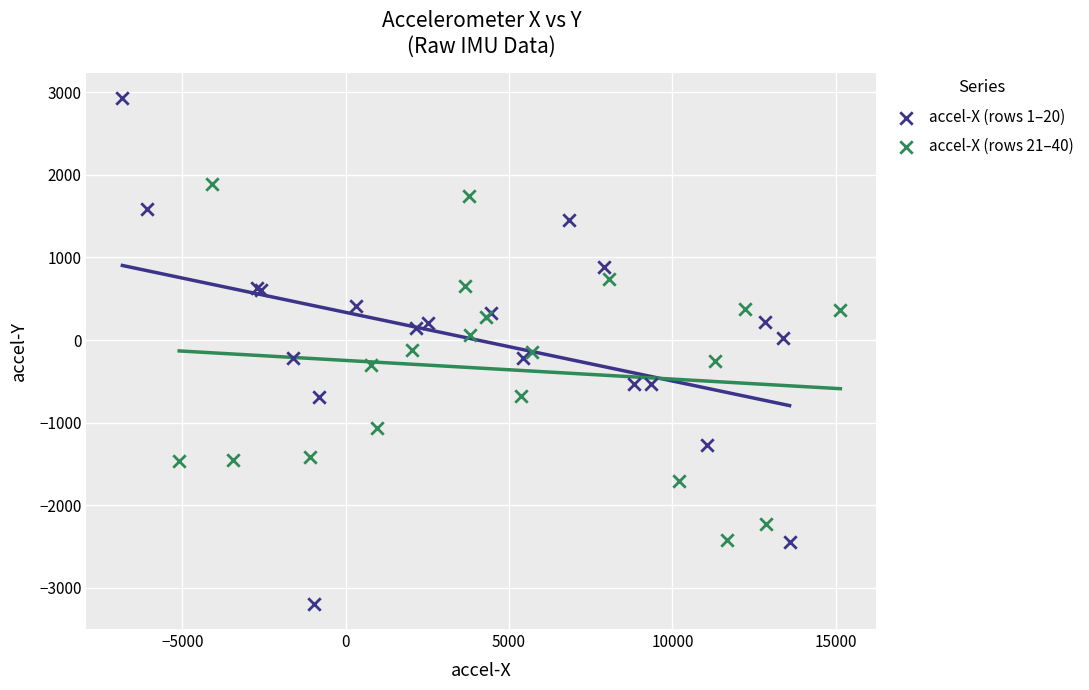

What are all the series names shown in the legend?

accel-X (rows 1–20), accel-X (rows 21–40)